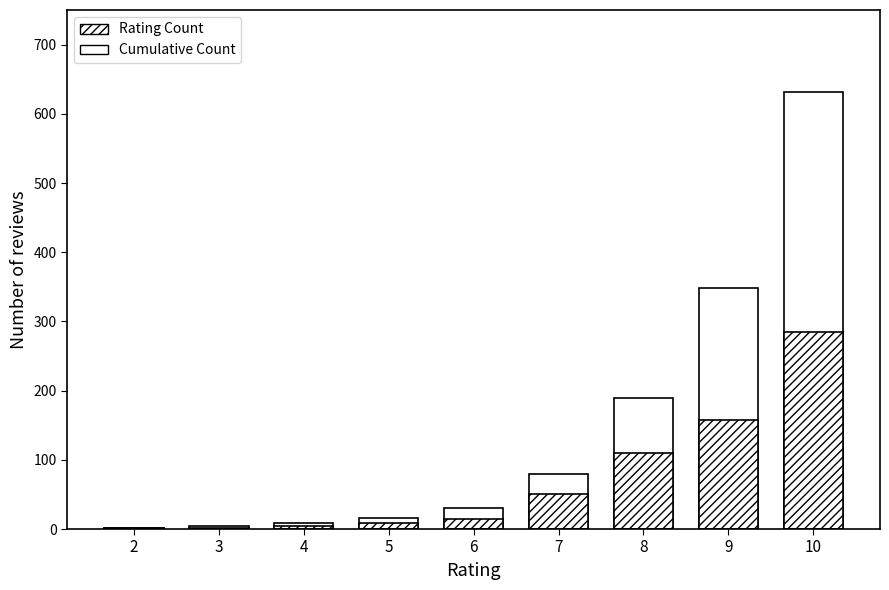

What is the difference between the maximum and second lowest values in the Rating Count series?

282